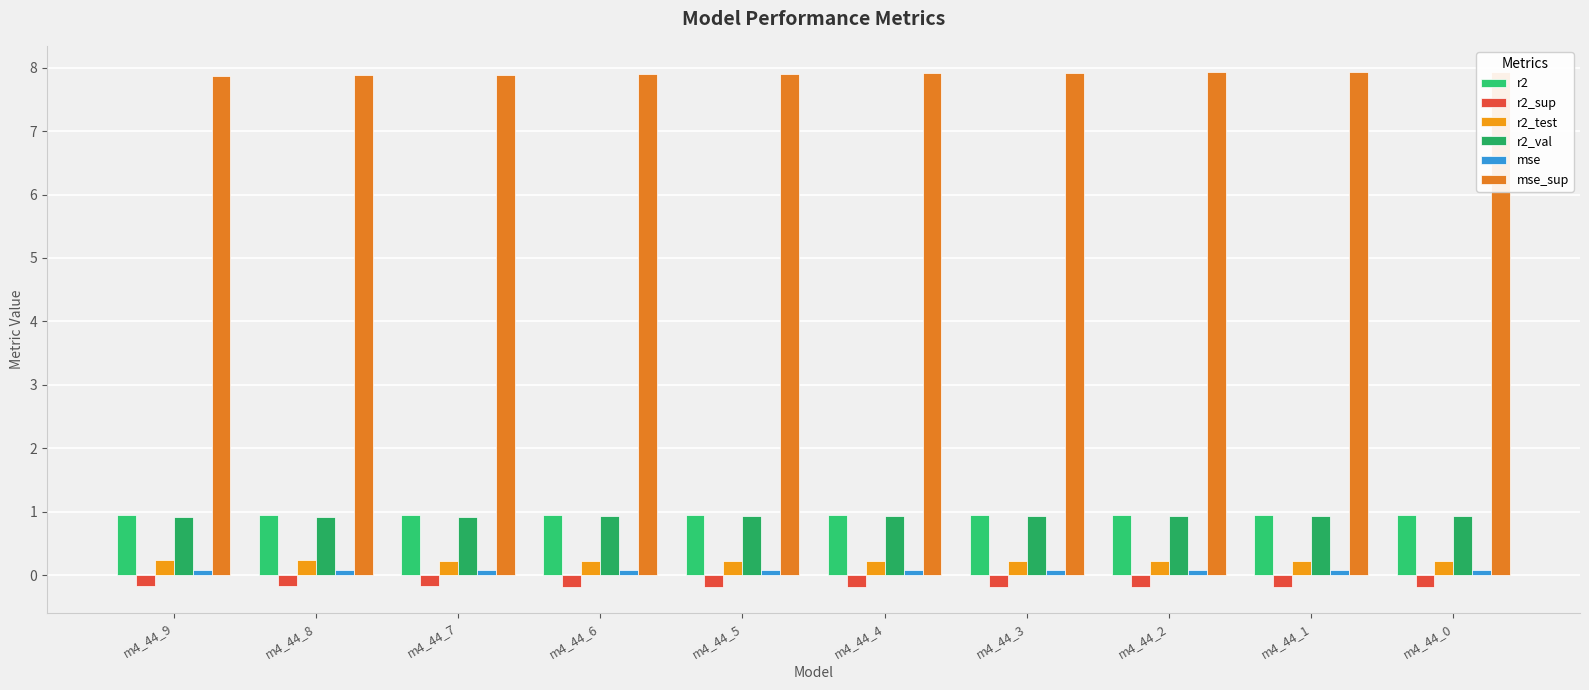

At which label is r2_test closest to 0?

m4_44_0